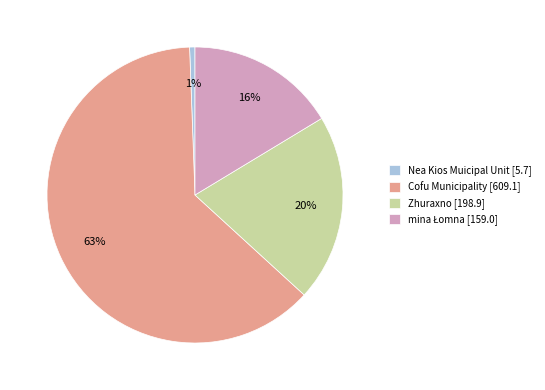

To the nearest percent, what is the difference between the largest and smallest slice percentages?

62%